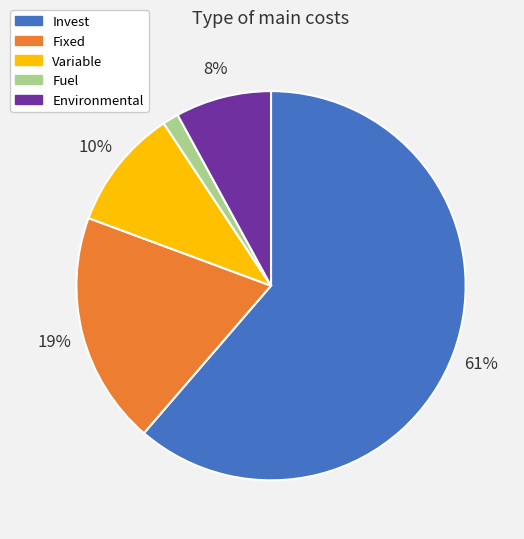

Is it true that Environmental is 15% of the pie?

False